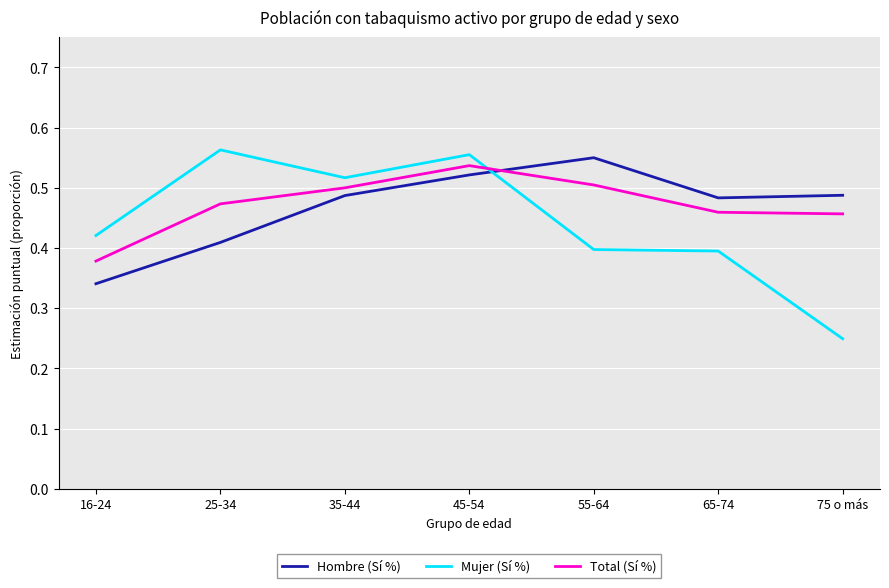

What is the difference between the Hombre (Sí %) values at 35-44 and 25-34?

0.1